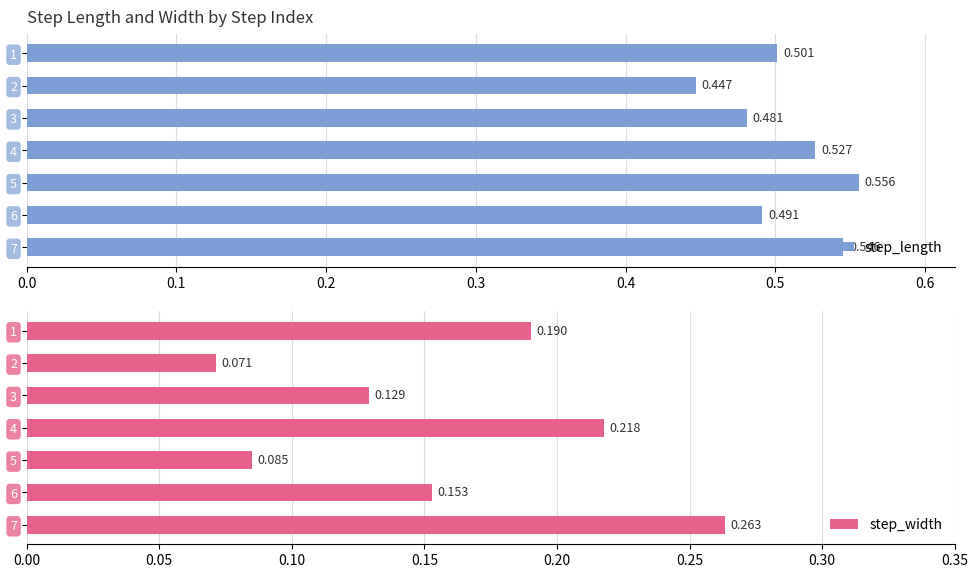

Where is step_length nearest to the value 0?

2